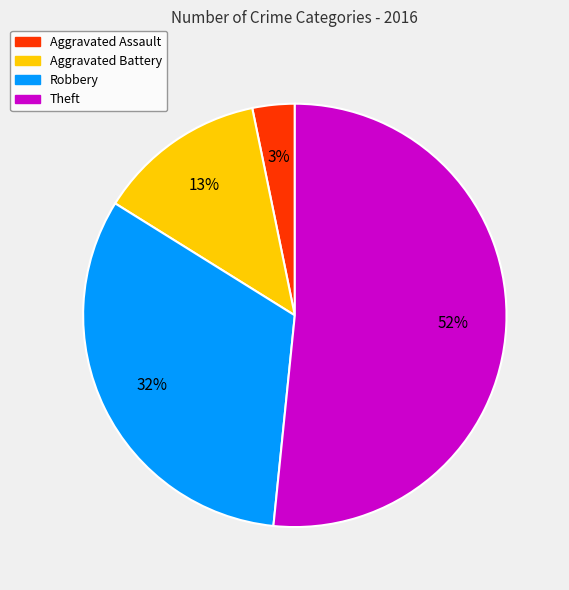

To the nearest percent, what is the average slice percentage?

25%